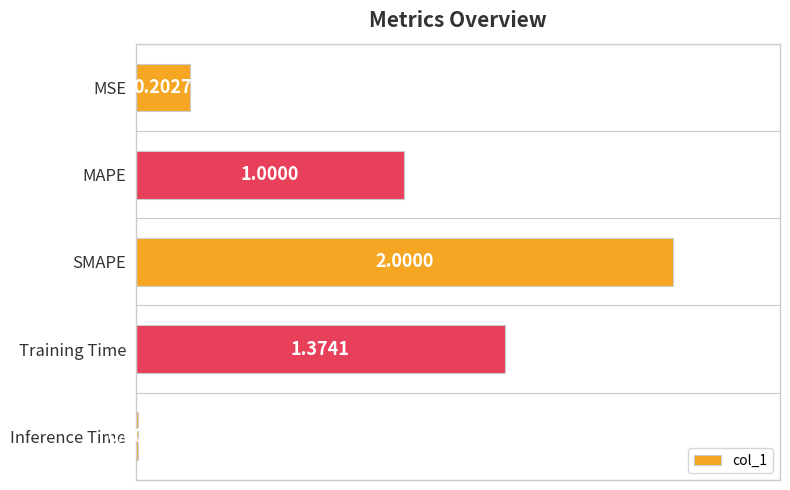

Where is the data nearest to the value 1?

MAPE